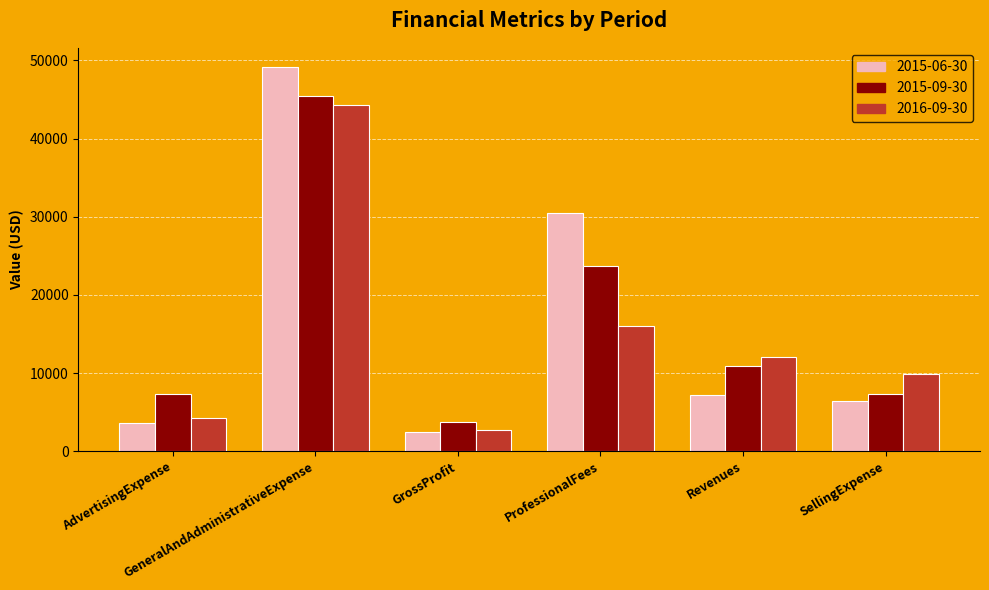

Count the number of data series in this chart.

3